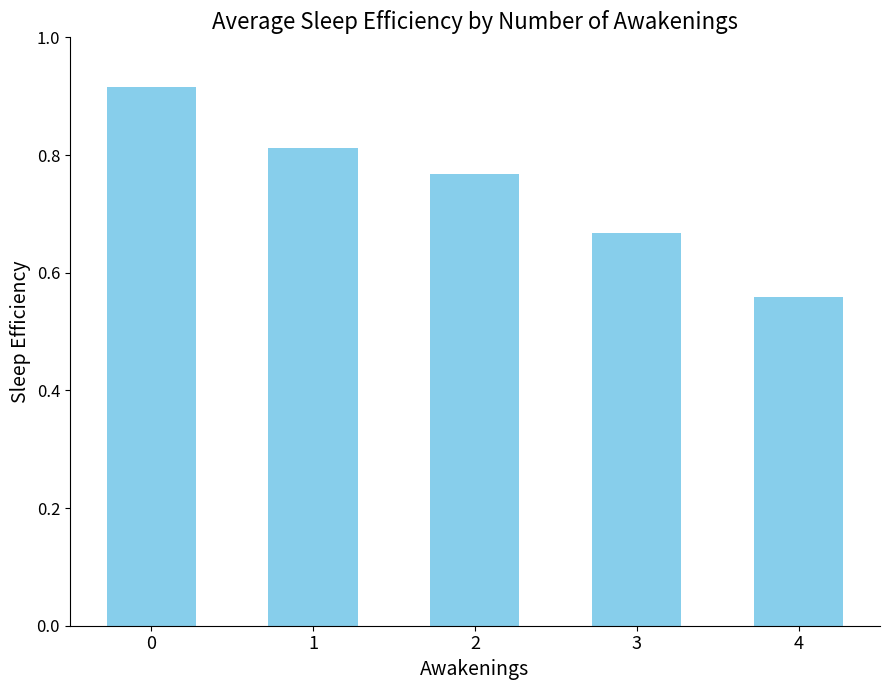

True or false: the data shows 1.2 at 1.

False